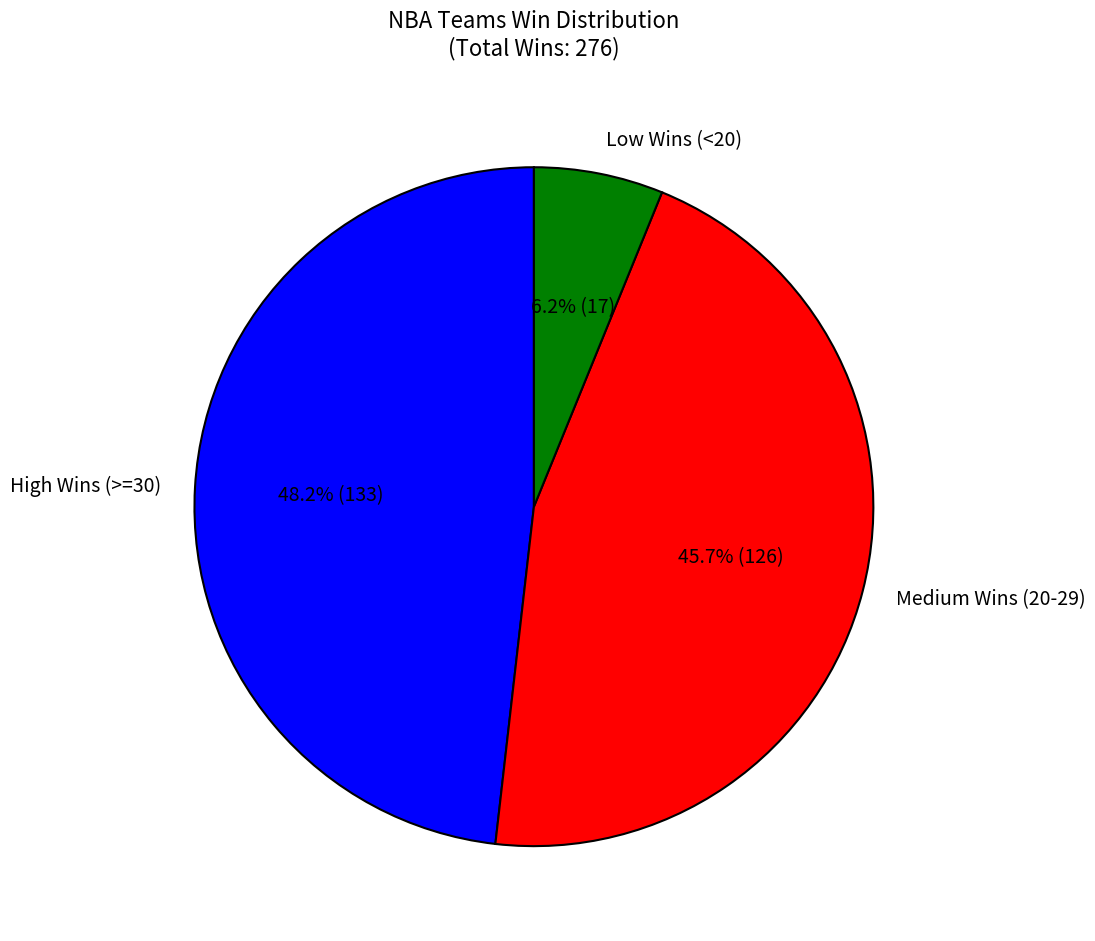

How many segments does this pie chart have?

3